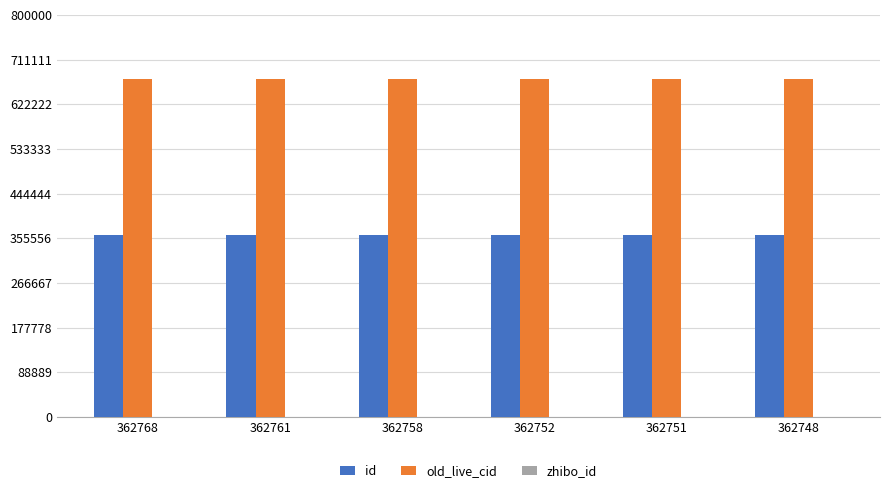

What is the maximum value for old_live_cid?

671674